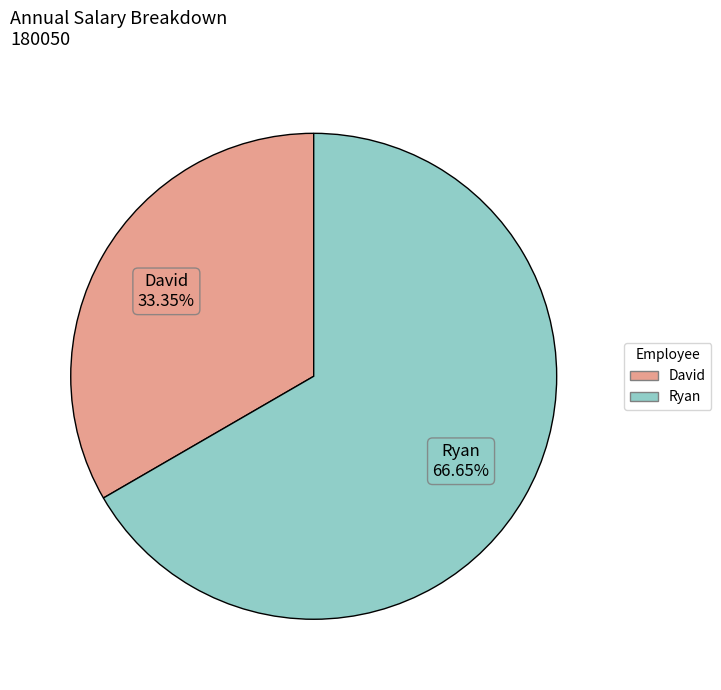

Is it true that Ryan is 67% of the pie?

True